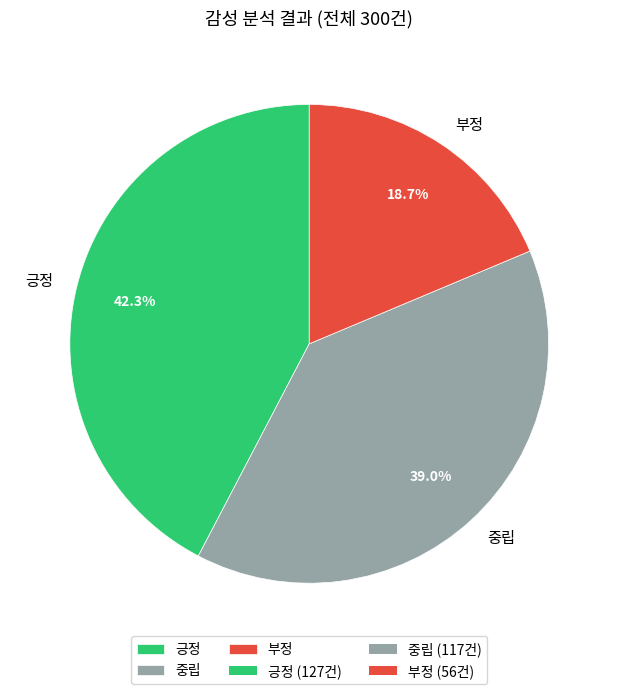

Count the number of slices in the pie.

3